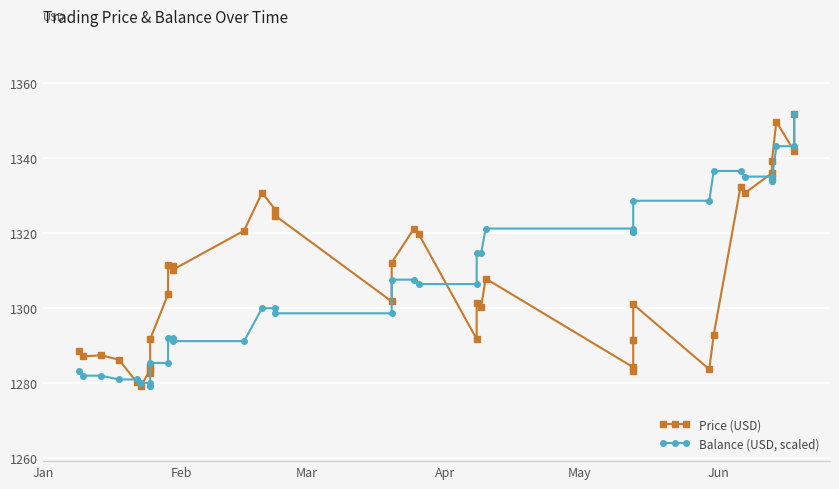

Is this an area chart (filled region under the line)?

No